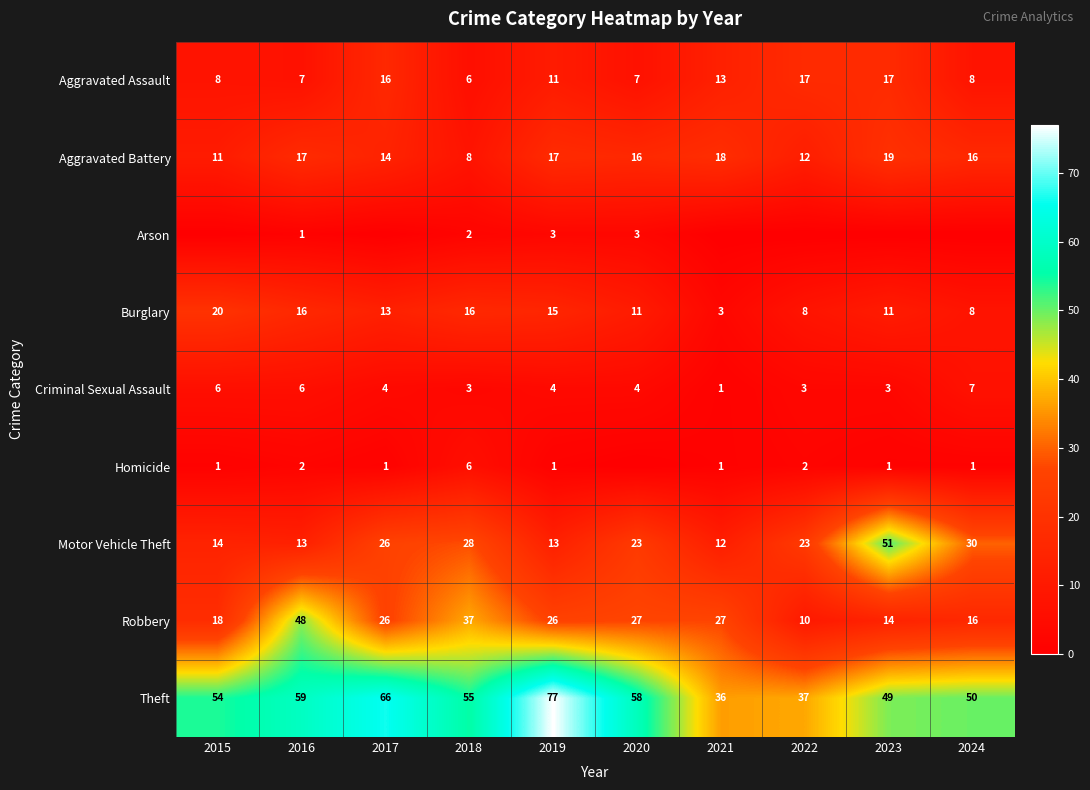

What is the difference between the highest and lowest values at 2015?

54